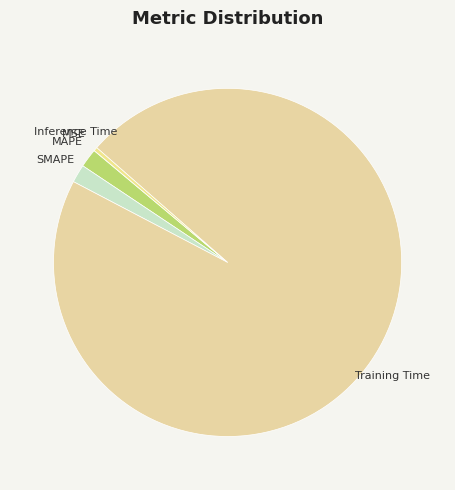

Does MAPE represent more than half of the total?

No